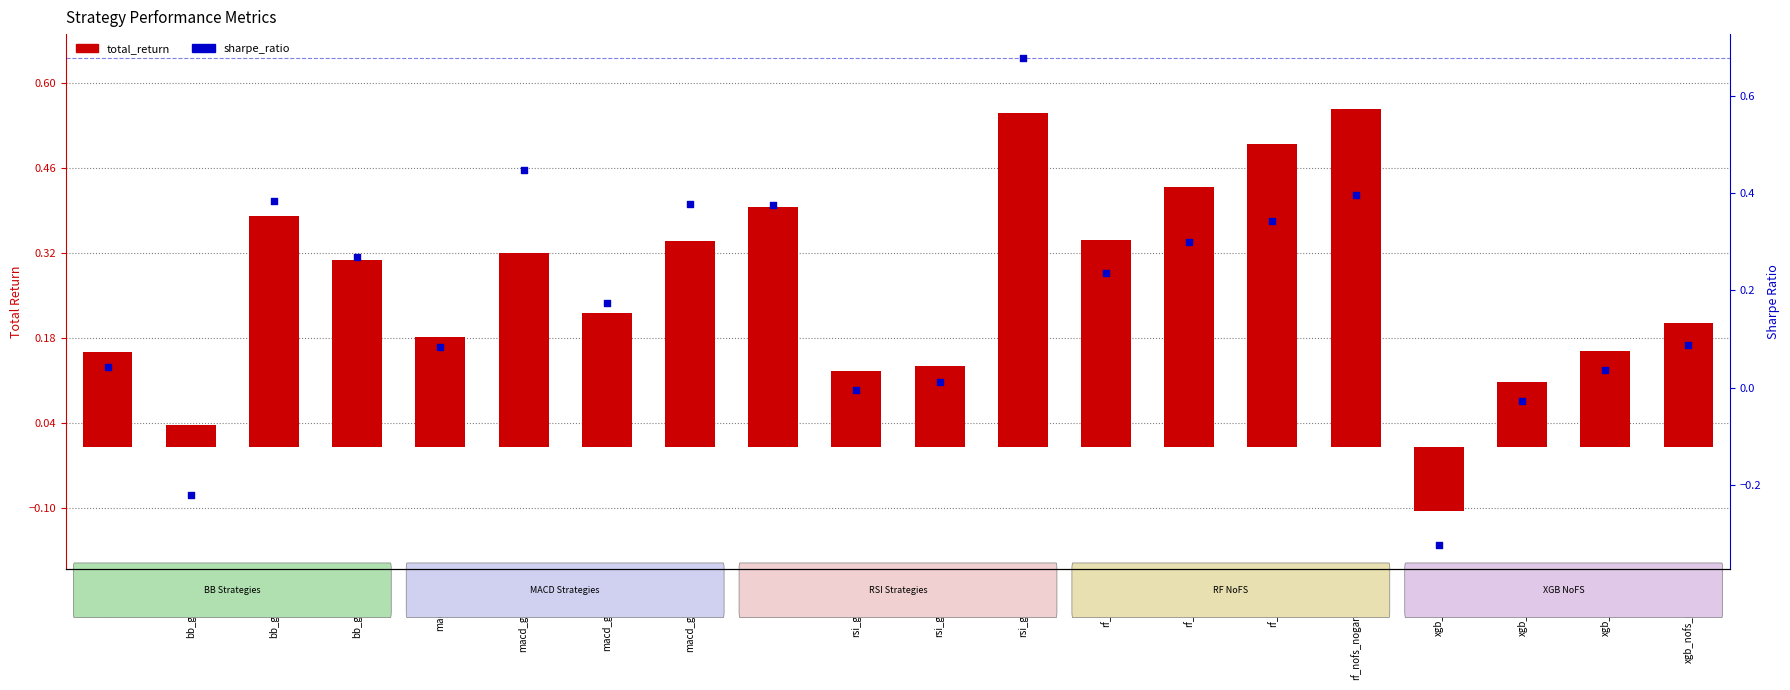

What are all the series names shown in the legend?

total_return, sharpe_ratio